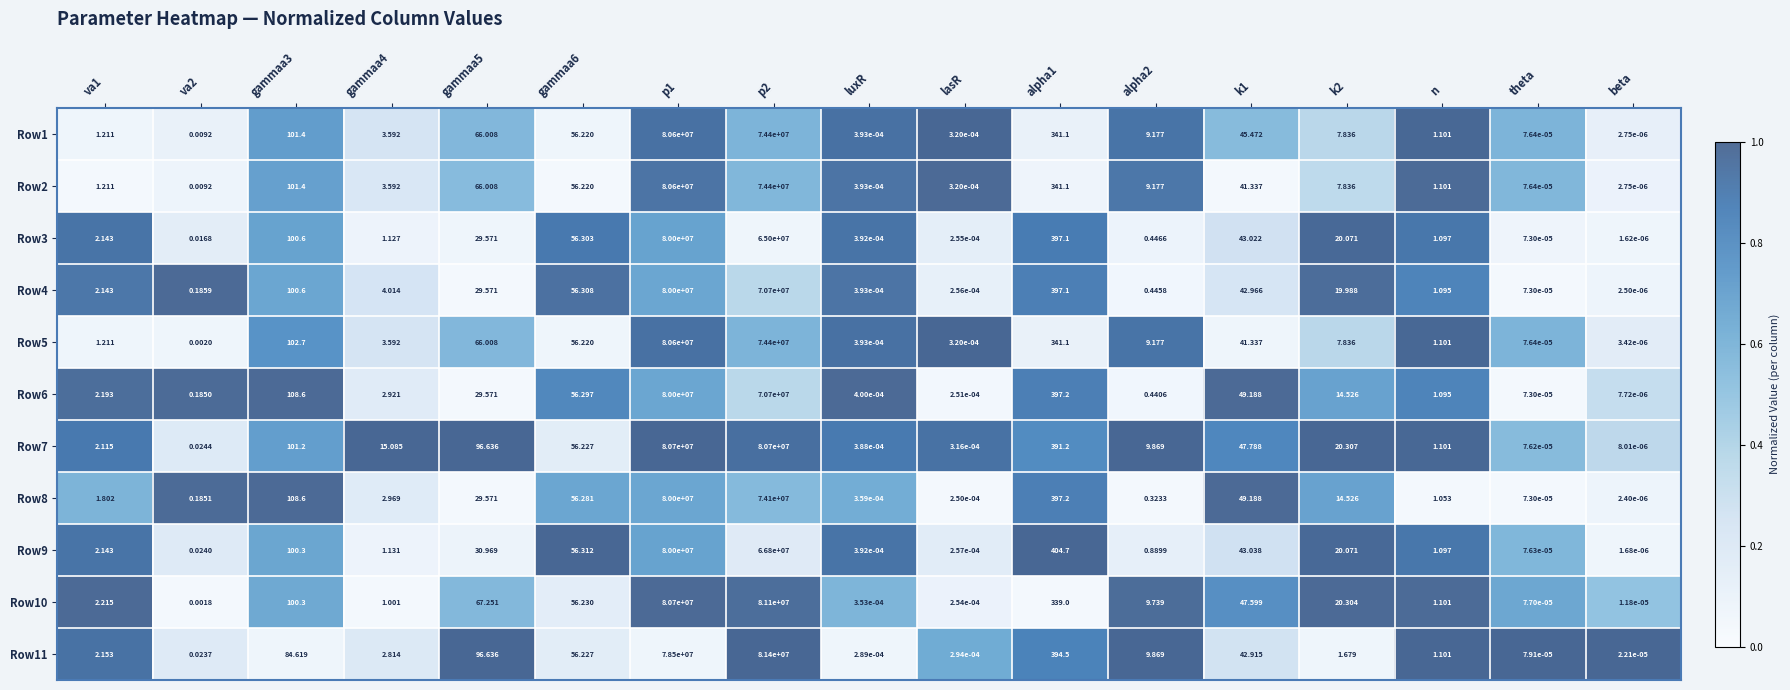

The Row4 series shows 0.0 at alpha2. True or false?

False